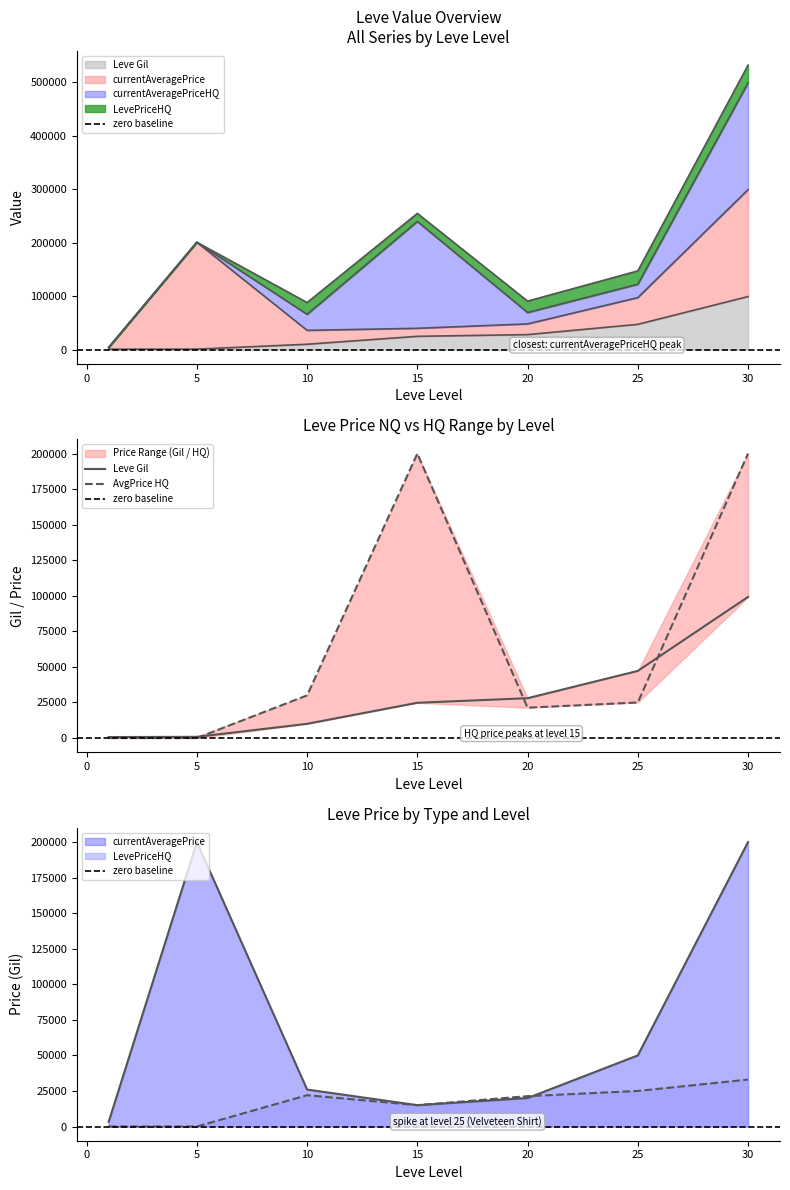

How many values in currentAveragePriceHQ are above zero?

5